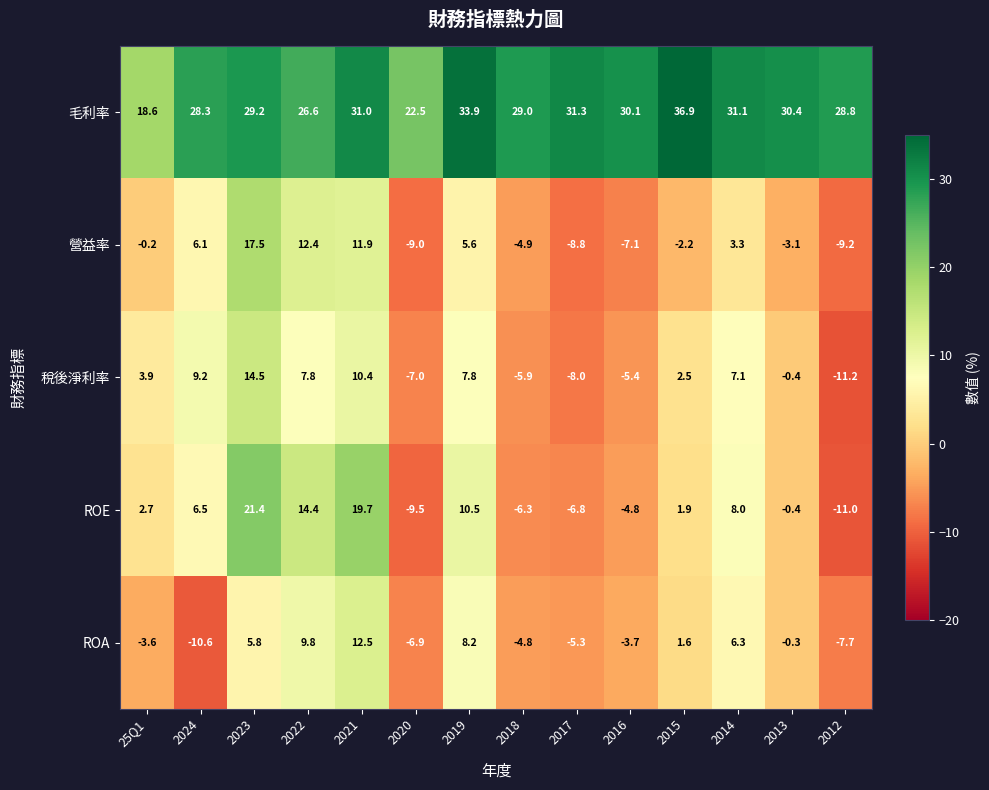

At which label does 營益率 first exceed 0?

2024